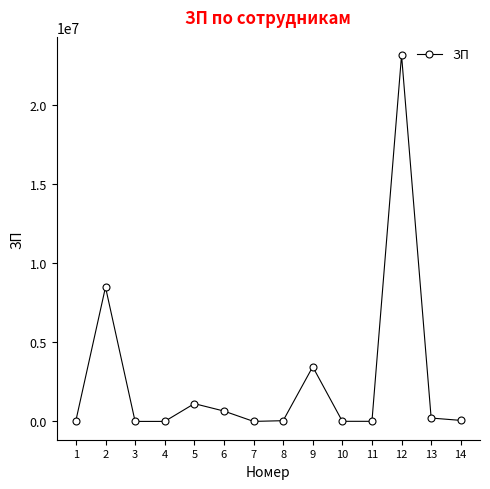

What is the difference between the maximum and minimum values?

23143388